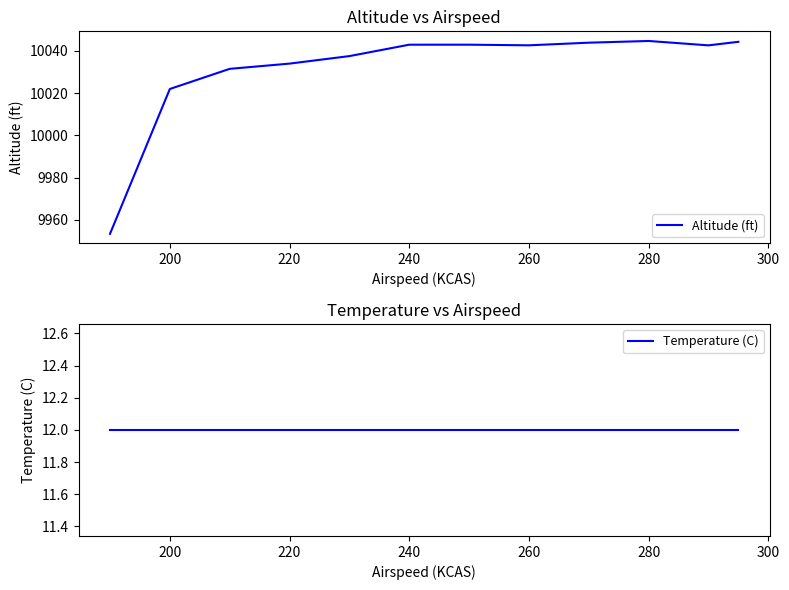

What is the minimum value shown in the chart?

12.0